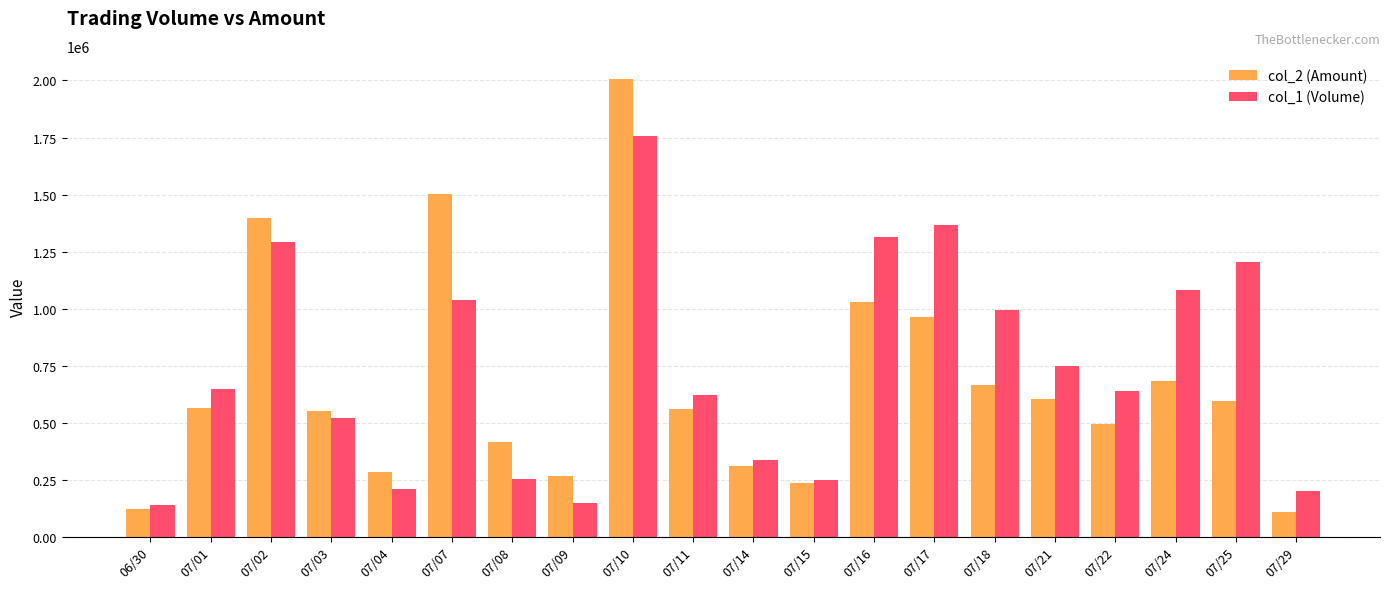

What is the maximum value for col_1 (Volume)?

1755000